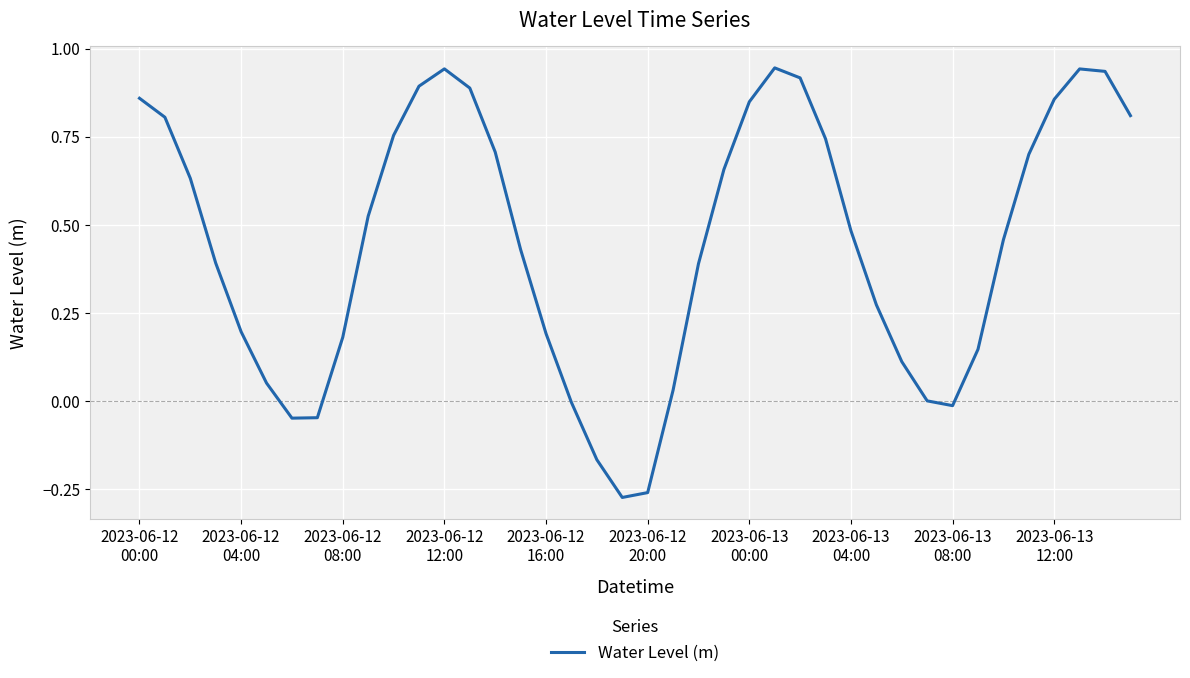

Does the chart display data point markers on the line(s)?

No